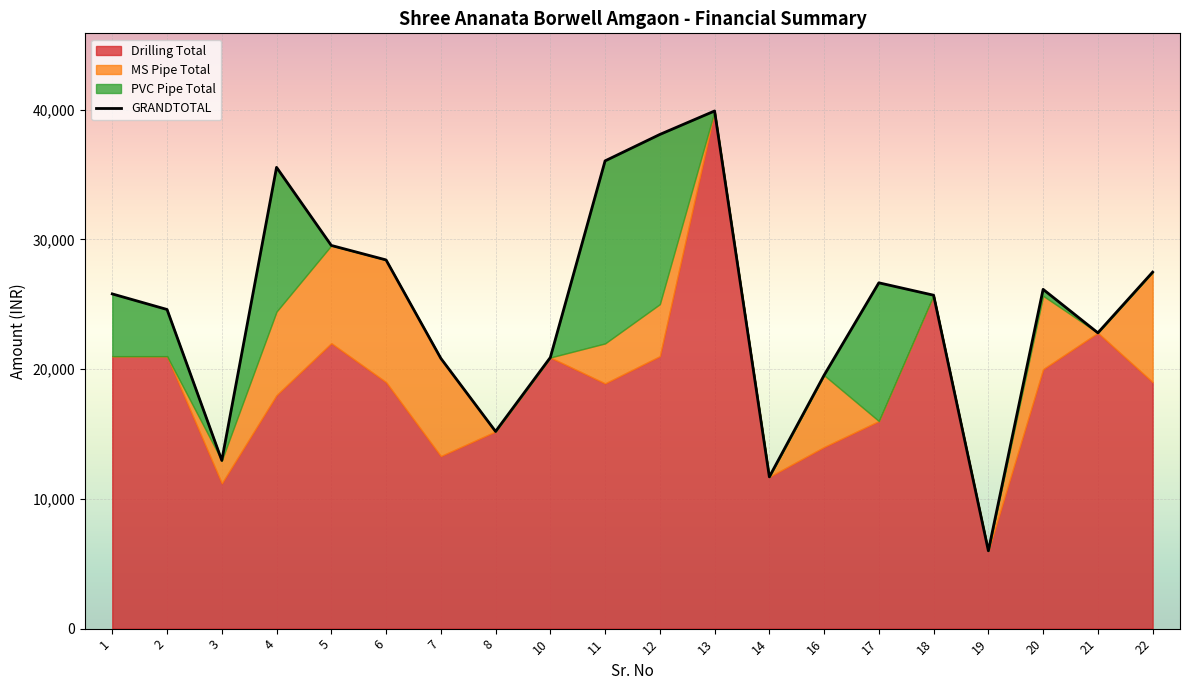

The BALANCE series shows 7982.4 at 16. True or false?

False